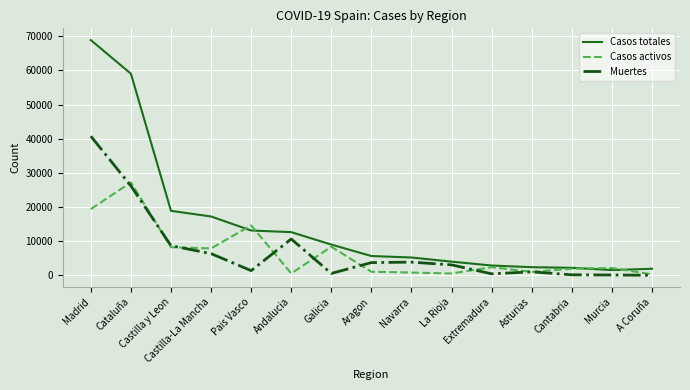

What position from the left is Castilla-La Mancha?

4